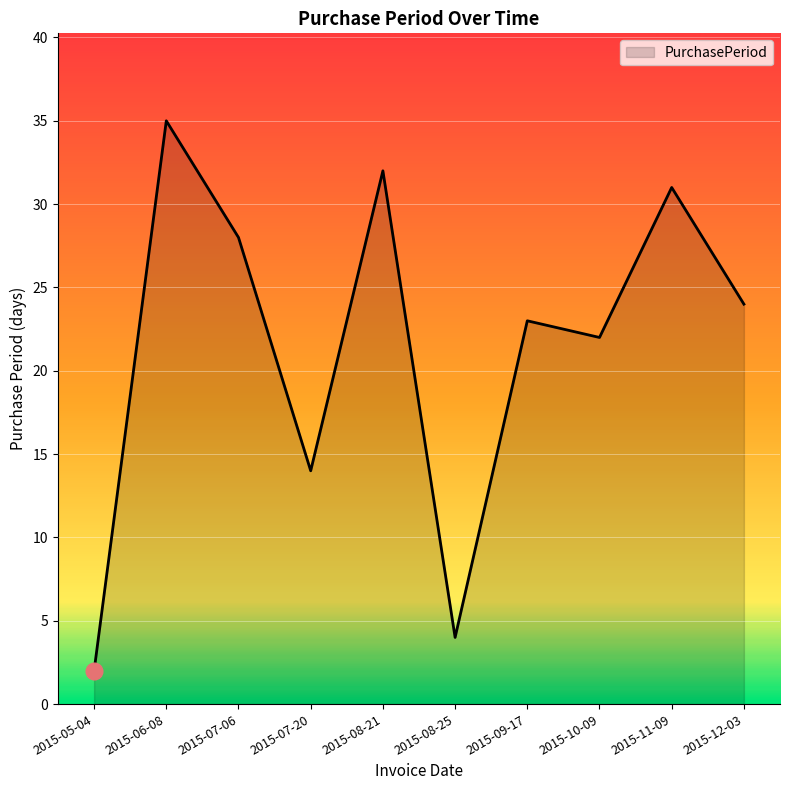

List the labels in order of value, smallest first.

2015-05-04, 2015-08-25, 2015-07-20, 2015-10-09, 2015-09-17, 2015-12-03, 2015-07-06, 2015-11-09, 2015-08-21, 2015-06-08